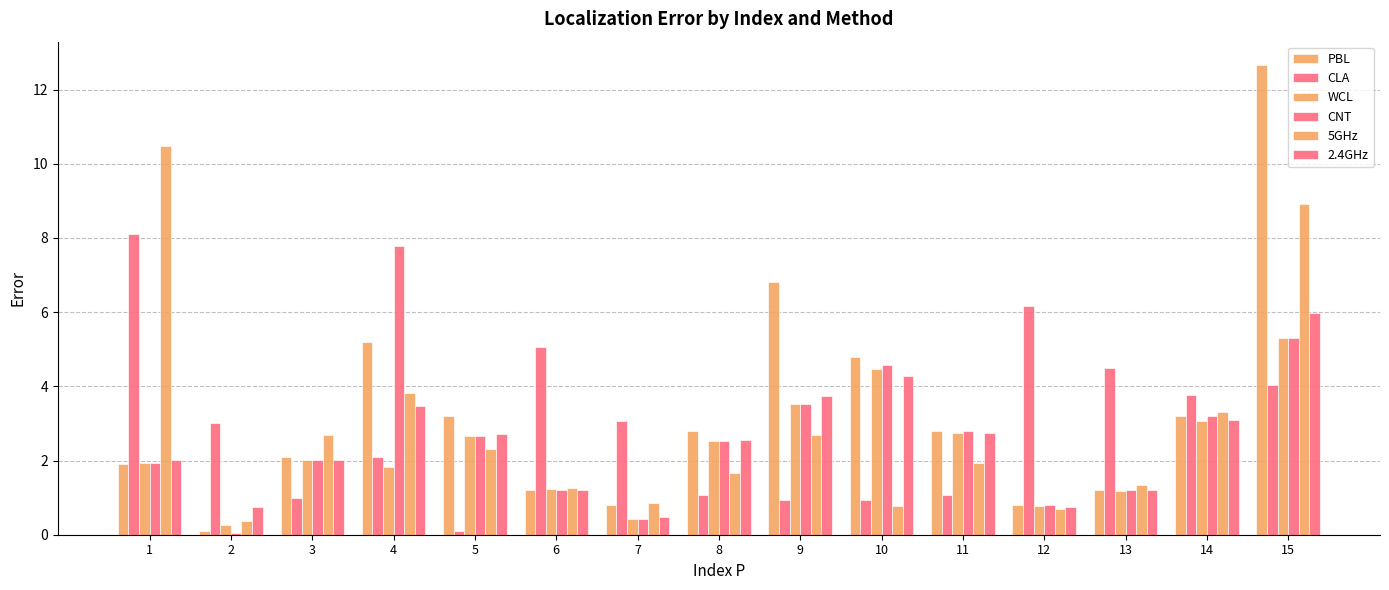

What is the difference between the second highest and second lowest values in the 5GHz series?

8.2